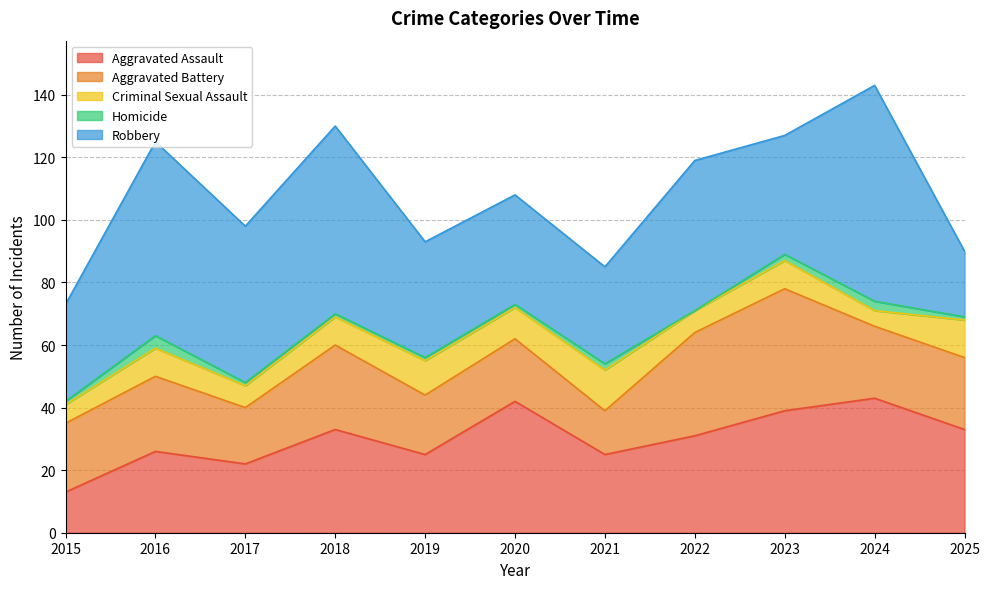

Where does the Criminal Sexual Assault series first go above 9?

2019